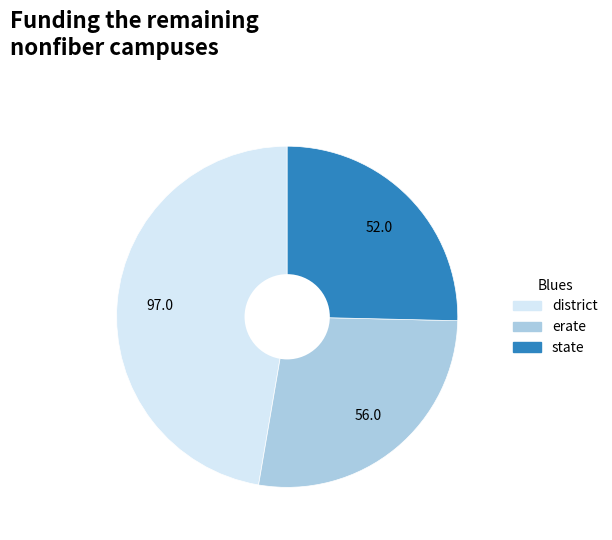

How many segments does this pie chart have?

3